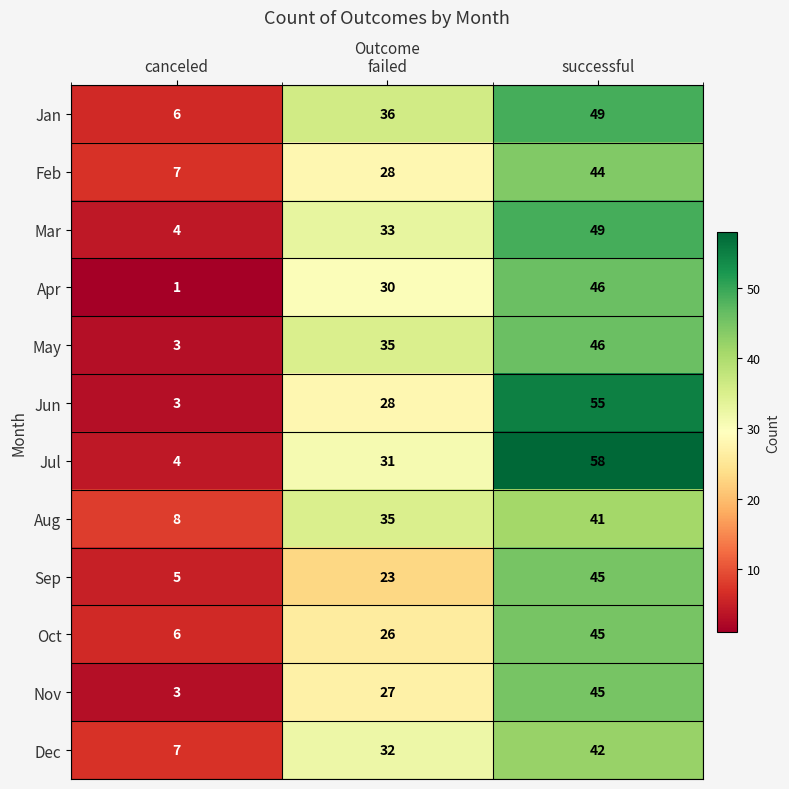

How many values in the Apr series are below 30?

1